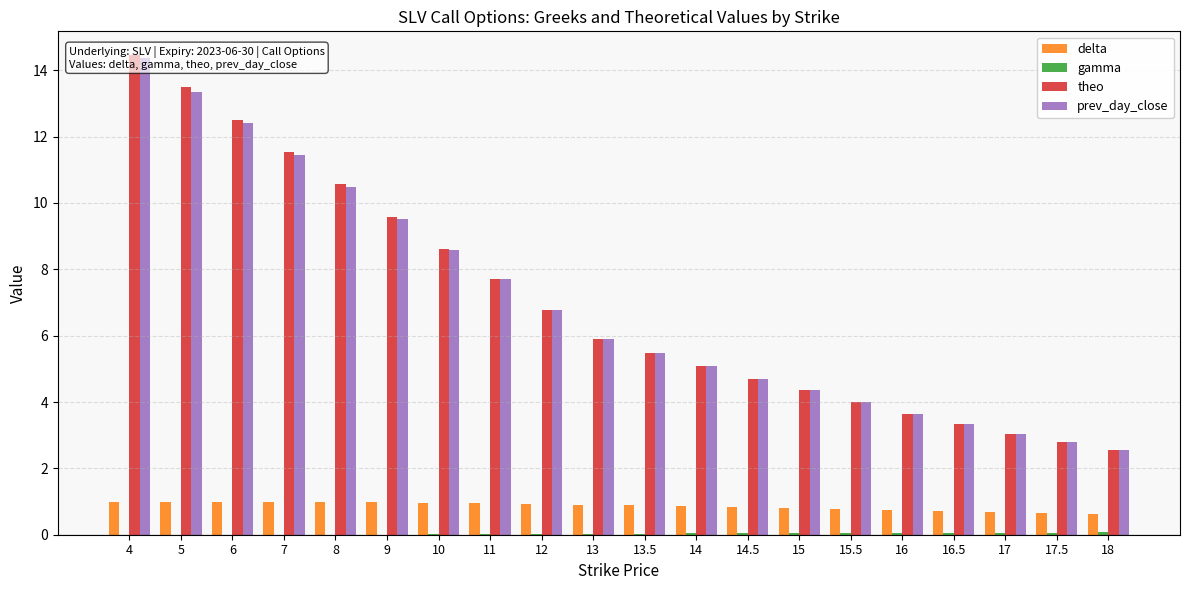

Which series changed the most between 16.5 and 17?

theo